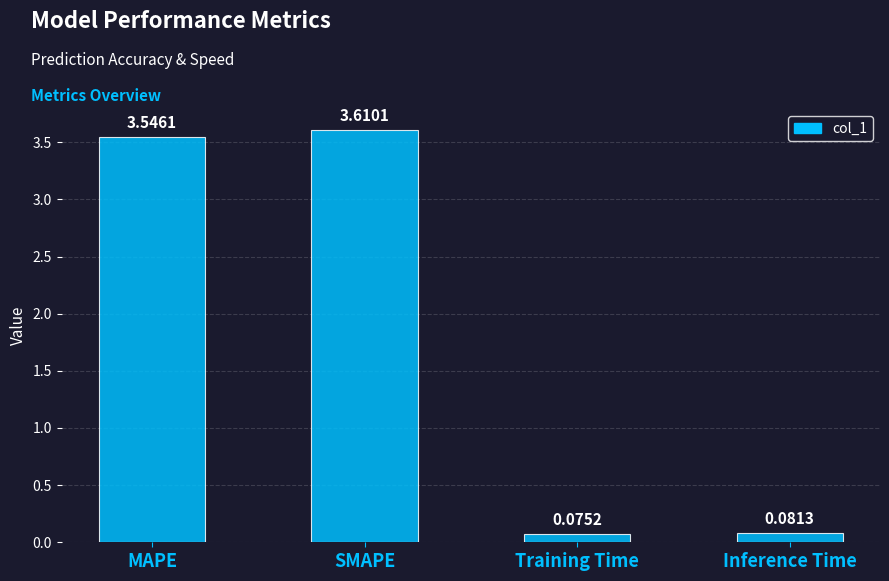

Where does the data first go above 3?

MAPE